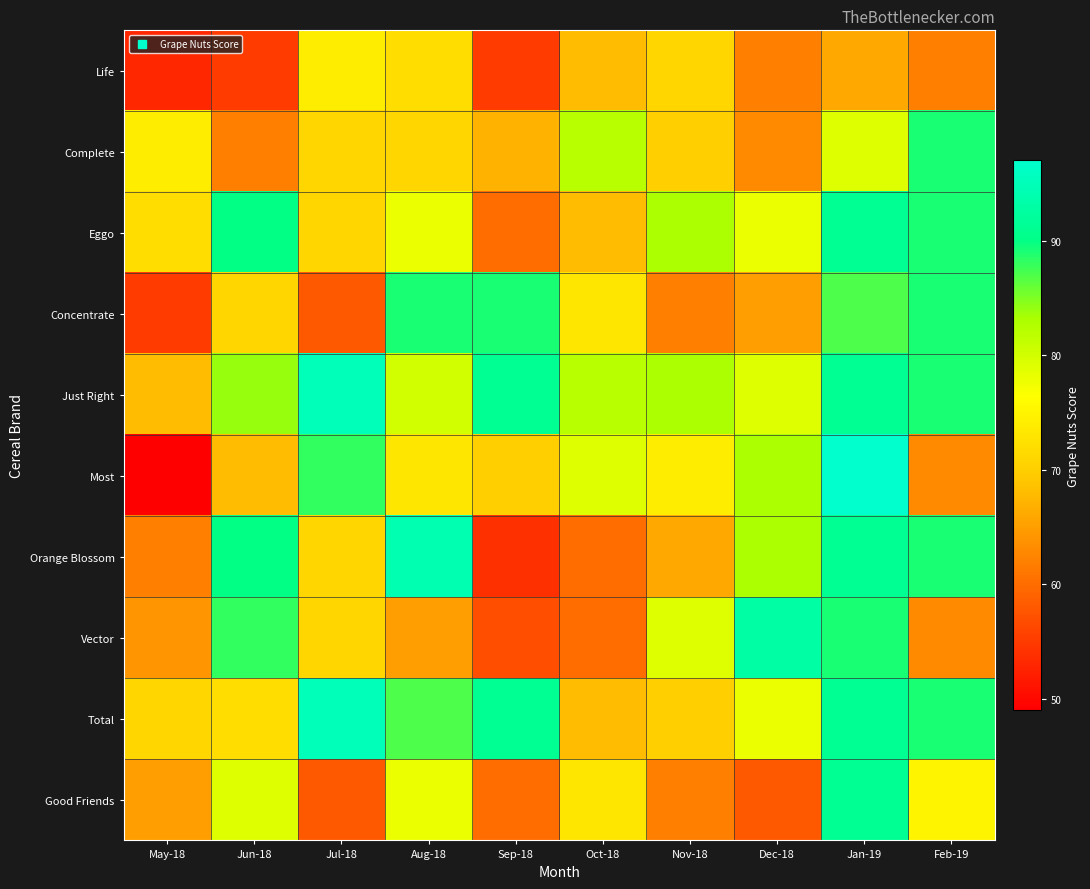

At how many categories does at least one series exceed 84?

7